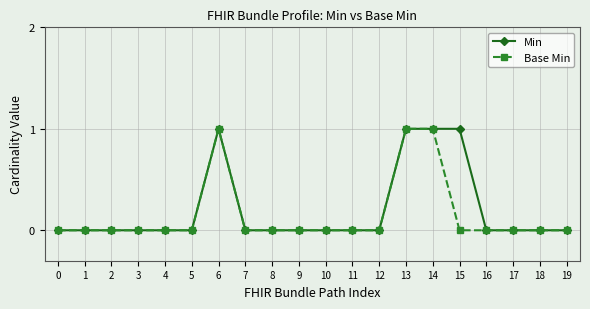

How many distinct data groups are displayed?

2